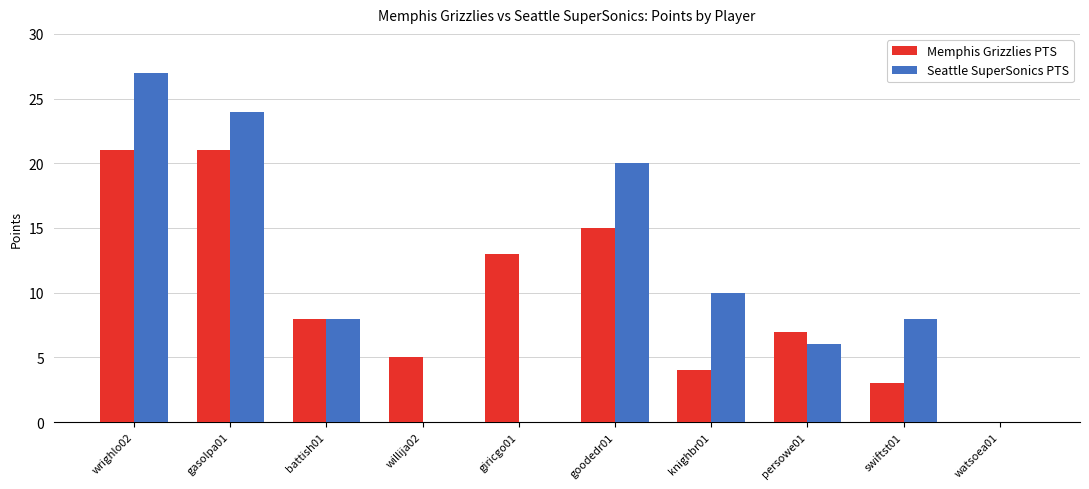

The value of Seattle SuperSonics PTS at goodedr01 is 20. True or false?

True